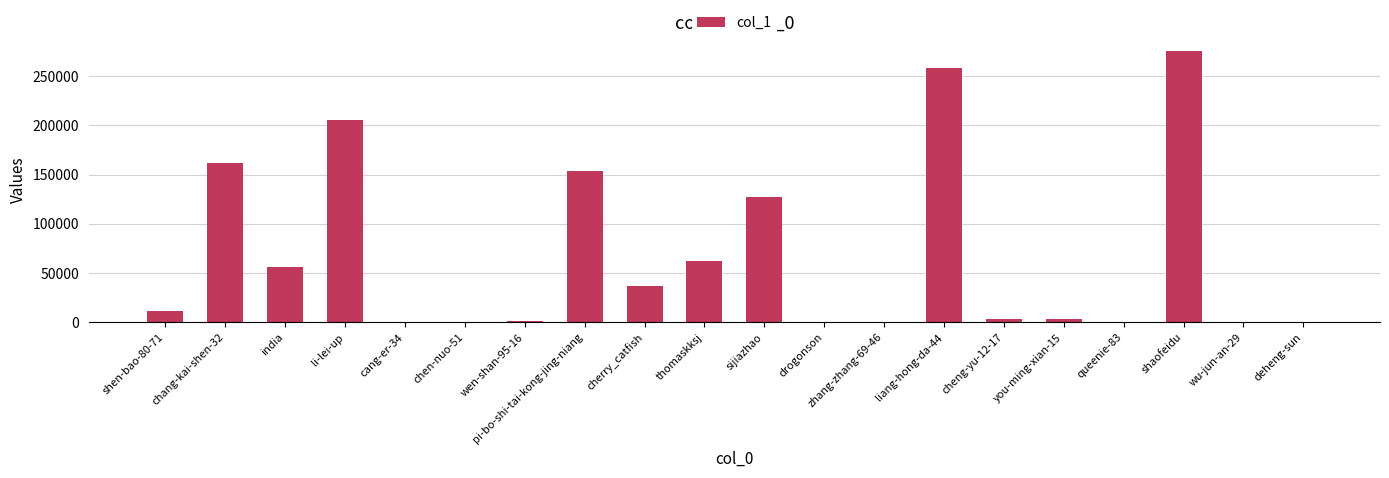

What is the sum of the values at deheng-sun and pi-bo-shi-tai-kong-jing-niang?

154434